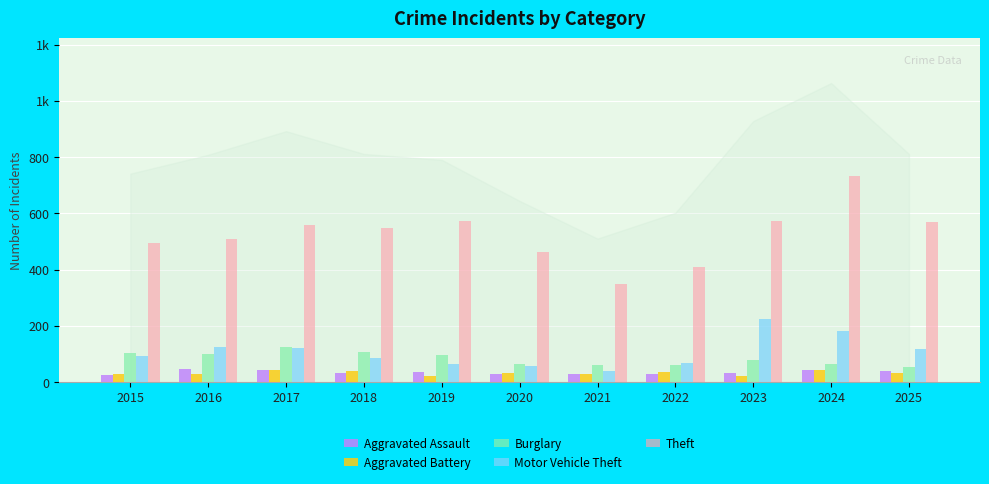

At which category does the chart reach its peak across all series?

2024